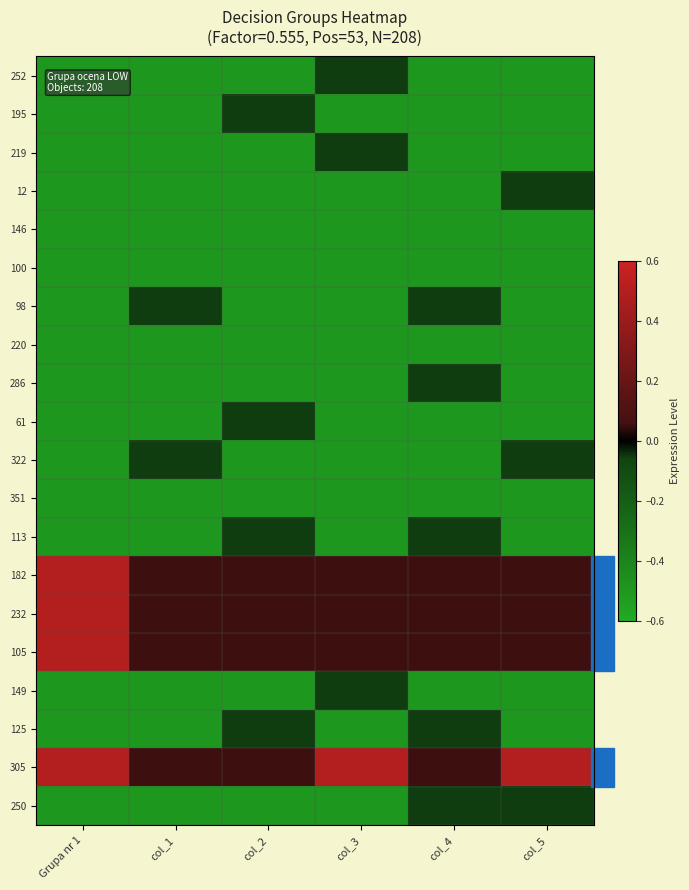

Reading left to right, what are all the values shown in this chart?

252: Grupa nr 1=-0.5	col_1=-0.5	col_2=-0.5	col_3=-0.1	col_4=-0.5	col_5=-0.5
195: Grupa nr 1=-0.5	col_1=-0.5	col_2=-0.1	col_3=-0.5	col_4=-0.5	col_5=-0.5
219: Grupa nr 1=-0.5	col_1=-0.5	col_2=-0.5	col_3=-0.1	col_4=-0.5	col_5=-0.5
12: Grupa nr 1=-0.5	col_1=-0.5	col_2=-0.5	col_3=-0.5	col_4=-0.5	col_5=-0.1
146: Grupa nr 1=-0.5	col_1=-0.5	col_2=-0.5	col_3=-0.5	col_4=-0.5	col_5=-0.5
100: Grupa nr 1=-0.5	col_1=-0.5	col_2=-0.5	col_3=-0.5	col_4=-0.5	col_5=-0.5
98: Grupa nr 1=-0.5	col_1=-0.1	col_2=-0.5	col_3=-0.5	col_4=-0.1	col_5=-0.5
220: Grupa nr 1=-0.5	col_1=-0.5	col_2=-0.5	col_3=-0.5	col_4=-0.5	col_5=-0.5
286: Grupa nr 1=-0.5	col_1=-0.5	col_2=-0.5	col_3=-0.5	col_4=-0.1	col_5=-0.5
61: Grupa nr 1=-0.5	col_1=-0.5	col_2=-0.1	col_3=-0.5	col_4=-0.5	col_5=-0.5
322: Grupa nr 1=-0.5	col_1=-0.1	col_2=-0.5	col_3=-0.5	col_4=-0.5	col_5=-0.1
351: Grupa nr 1=-0.5	col_1=-0.5	col_2=-0.5	col_3=-0.5	col_4=-0.5	col_5=-0.5
113: Grupa nr 1=-0.5	col_1=-0.5	col_2=-0.1	col_3=-0.5	col_4=-0.1	col_5=-0.5
182: Grupa nr 1=0.5	col_1=0.1	col_2=0.1	col_3=0.1	col_4=0.1	col_5=0.1
232: Grupa nr 1=0.5	col_1=0.1	col_2=0.1	col_3=0.1	col_4=0.1	col_5=0.1
105: Grupa nr 1=0.5	col_1=0.1	col_2=0.1	col_3=0.1	col_4=0.1	col_5=0.1
149: Grupa nr 1=-0.5	col_1=-0.5	col_2=-0.5	col_3=-0.1	col_4=-0.5	col_5=-0.5
125: Grupa nr 1=-0.5	col_1=-0.5	col_2=-0.1	col_3=-0.5	col_4=-0.1	col_5=-0.5
305: Grupa nr 1=0.5	col_1=0.1	col_2=0.1	col_3=0.5	col_4=0.1	col_5=0.5
250: Grupa nr 1=-0.5	col_1=-0.5	col_2=-0.5	col_3=-0.5	col_4=-0.1	col_5=-0.1